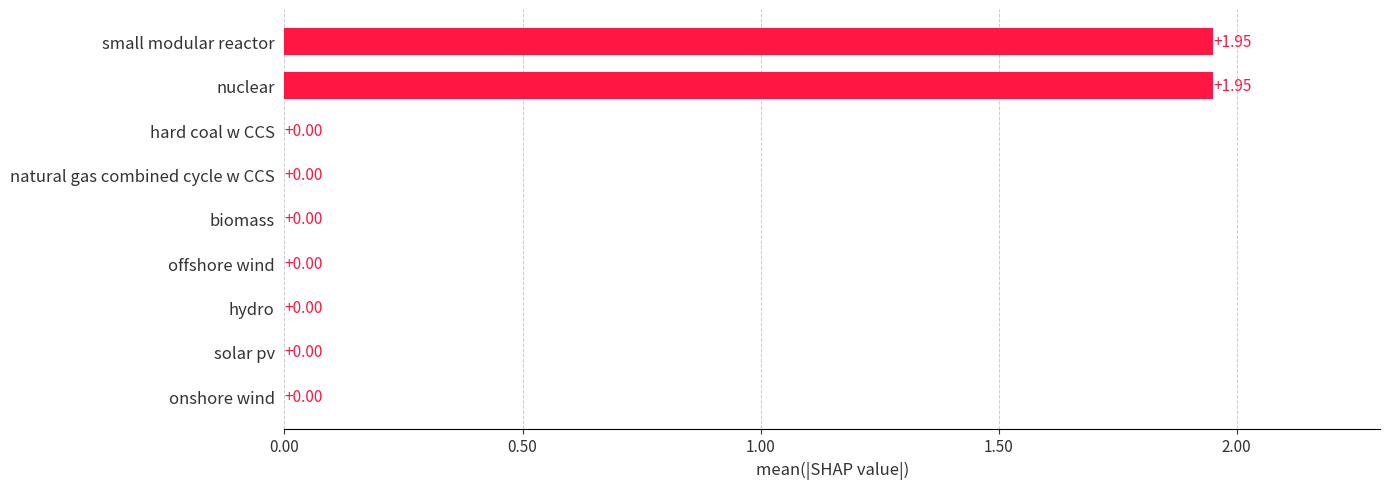

Count the number of data series in this chart.

1